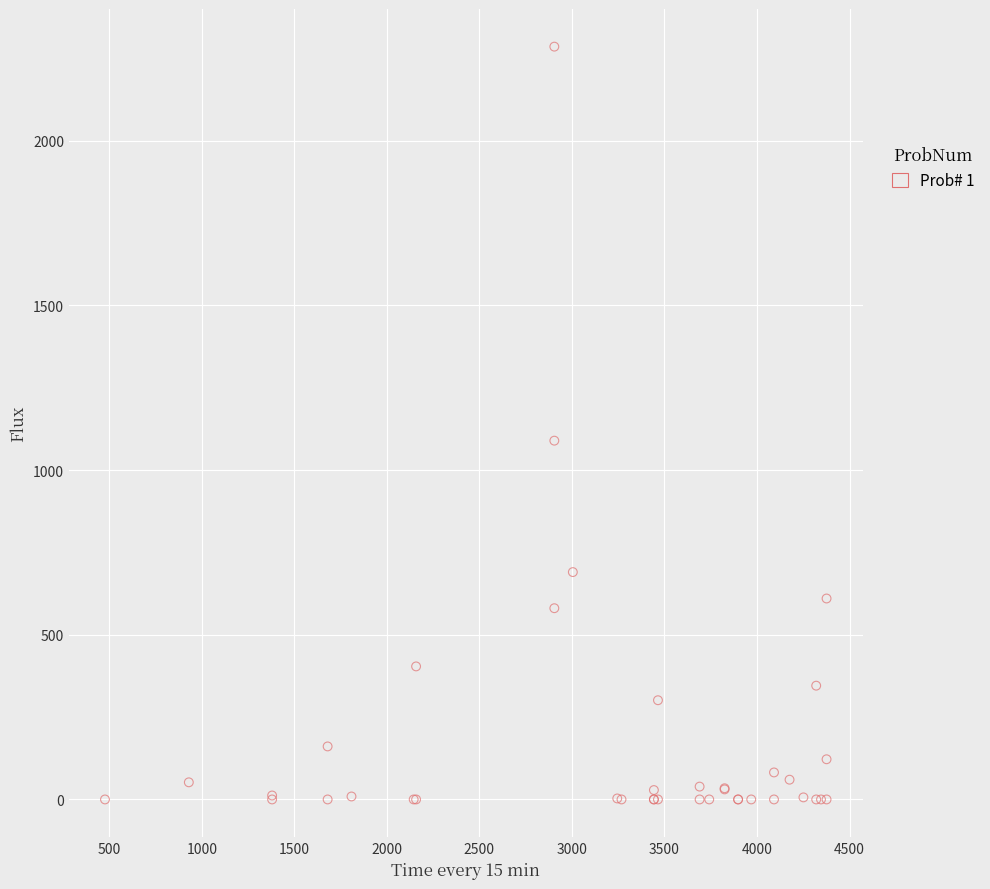

What Y value in the scatter plot is closest to 1143?

1089.5